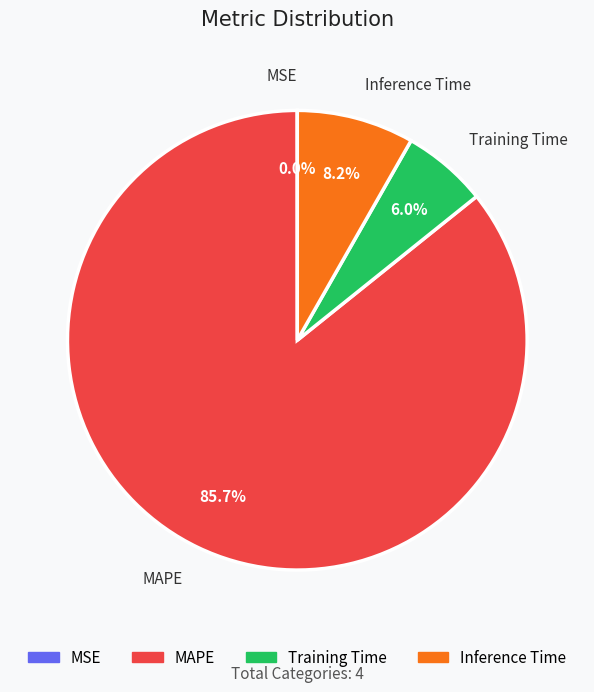

What percentage is the Training Time slice, to the nearest percent?

6%